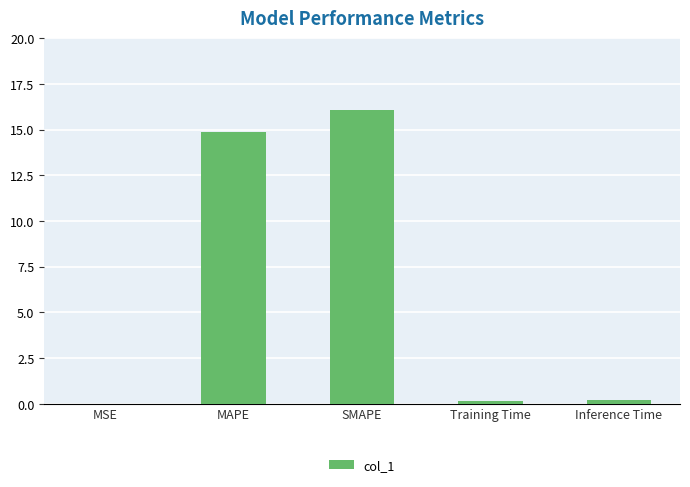

What is the difference between the values at MSE and MAPE?

14.9